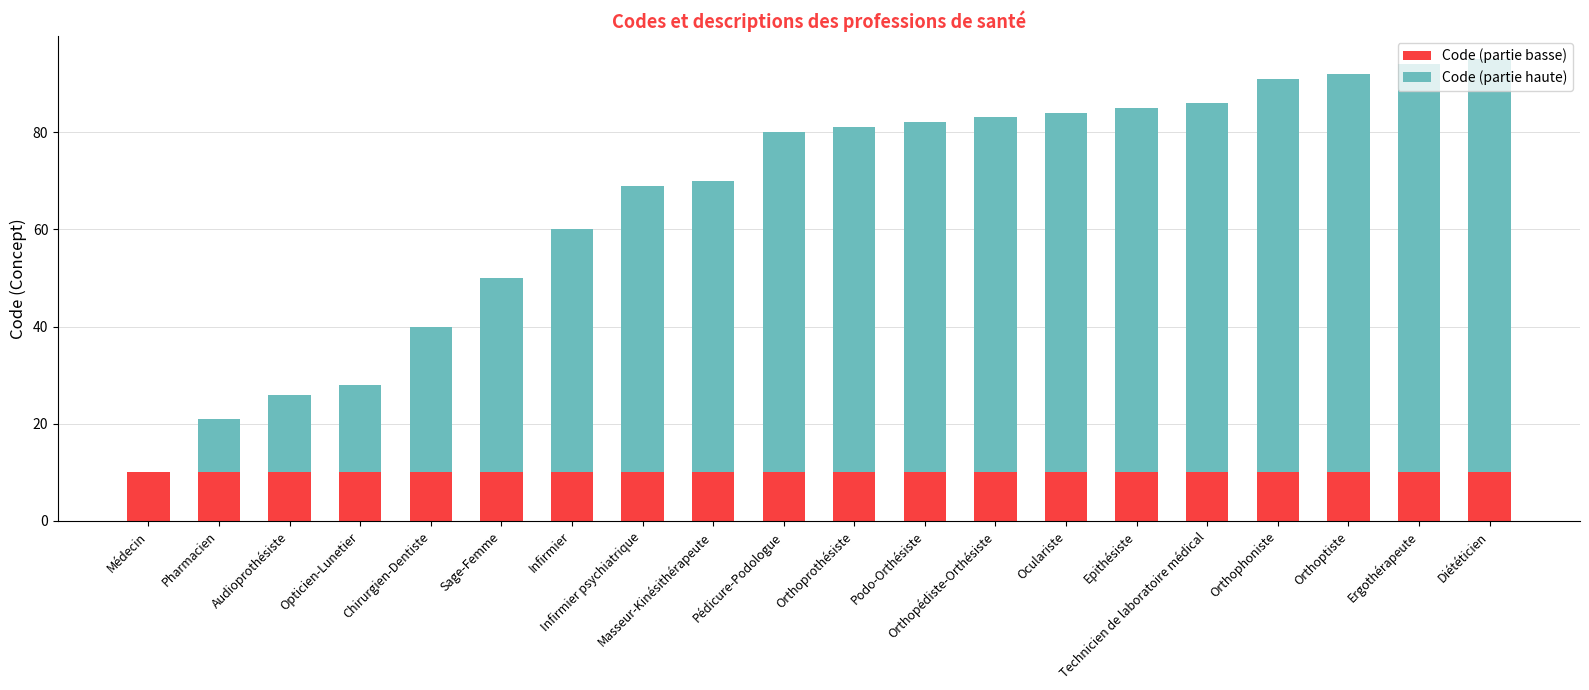

The value of Code (partie basse) at Médecin is 10. True or false?

True